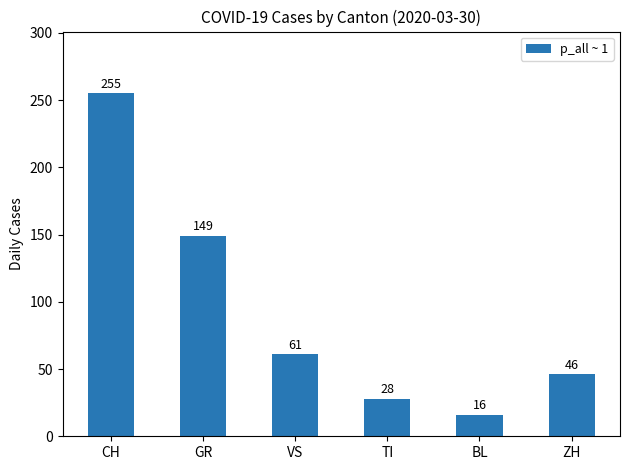

List the labels in order of value, smallest first.

BL, TI, ZH, VS, GR, CH